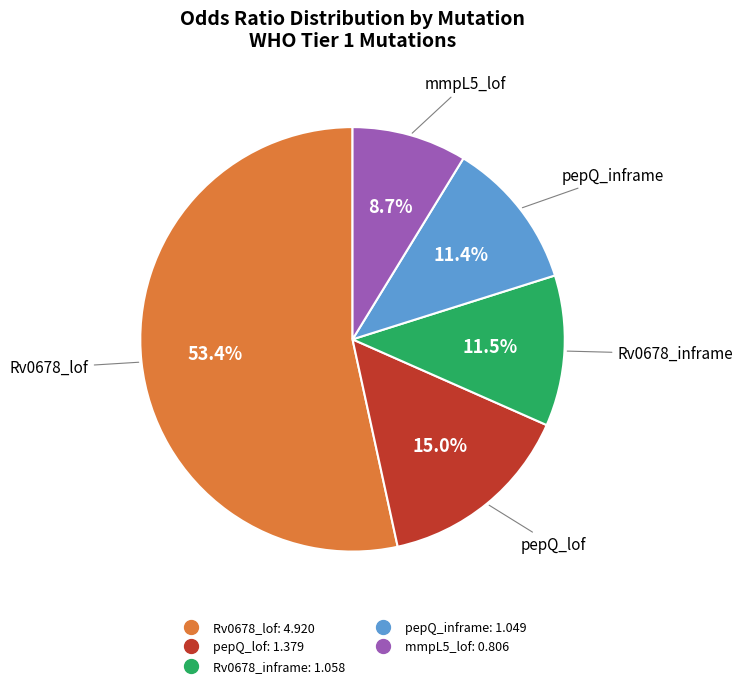

How many slices are in this pie chart?

5